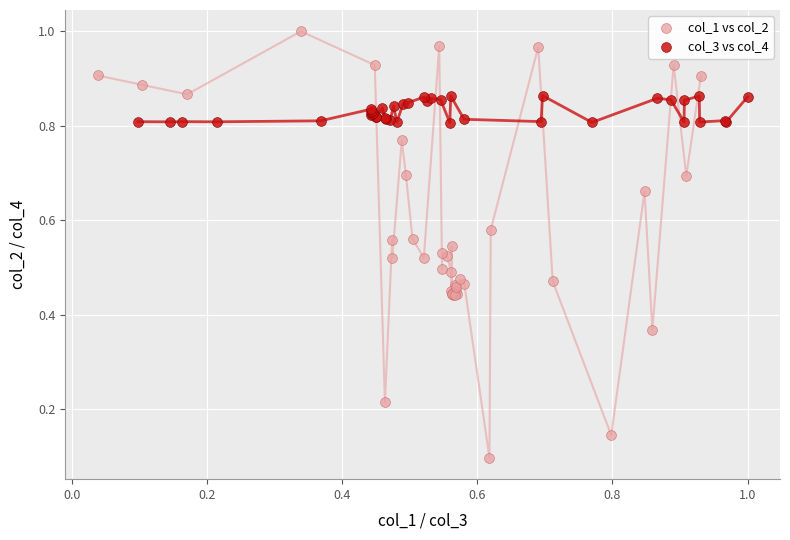

Which series has the largest Y range (max minus min)?

col_1 vs col_2